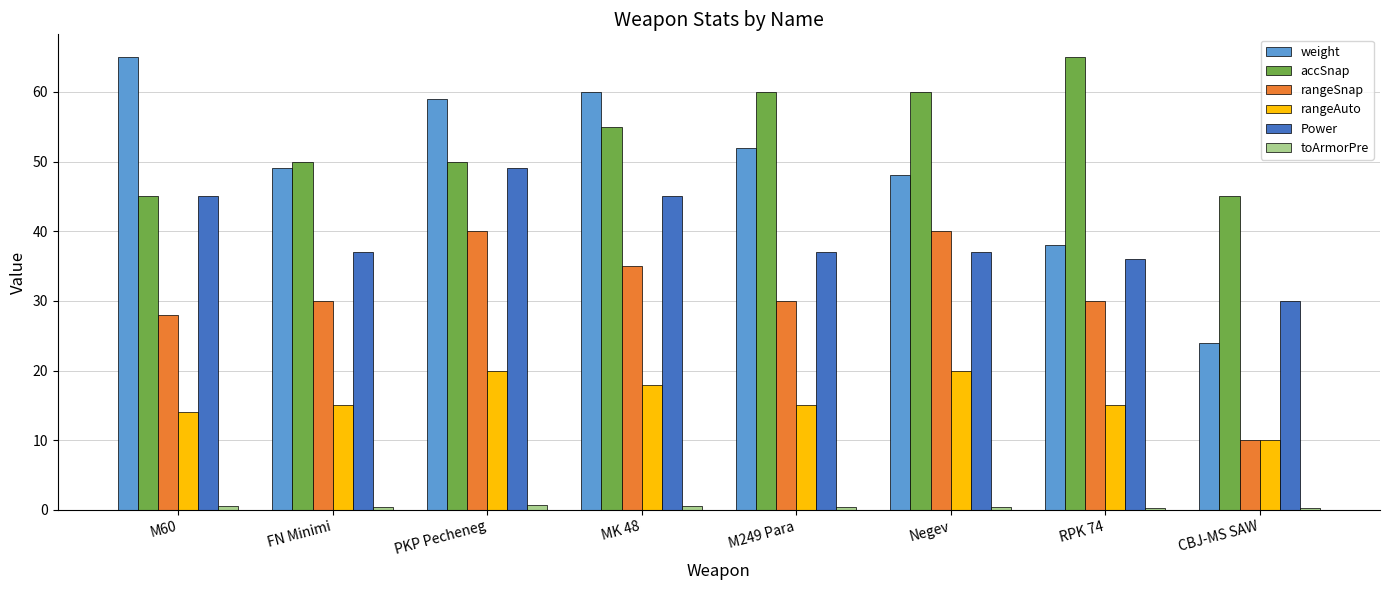

At MK 48, list the series in order from smallest to largest.

toArmorPre, rangeAuto, rangeSnap, Power, accSnap, weight